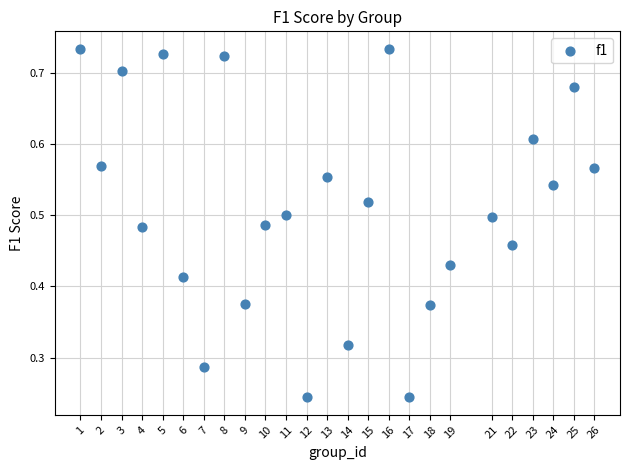

How many points are shown in the scatter plot?

25